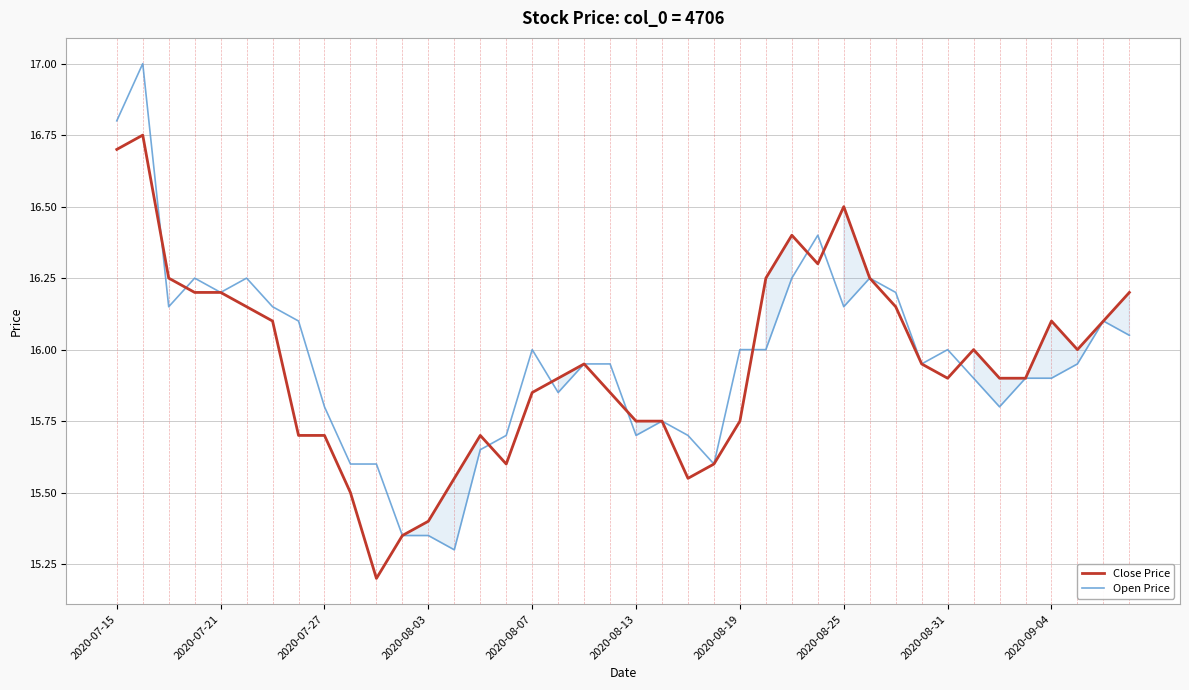

What is the smallest value displayed?

15.2